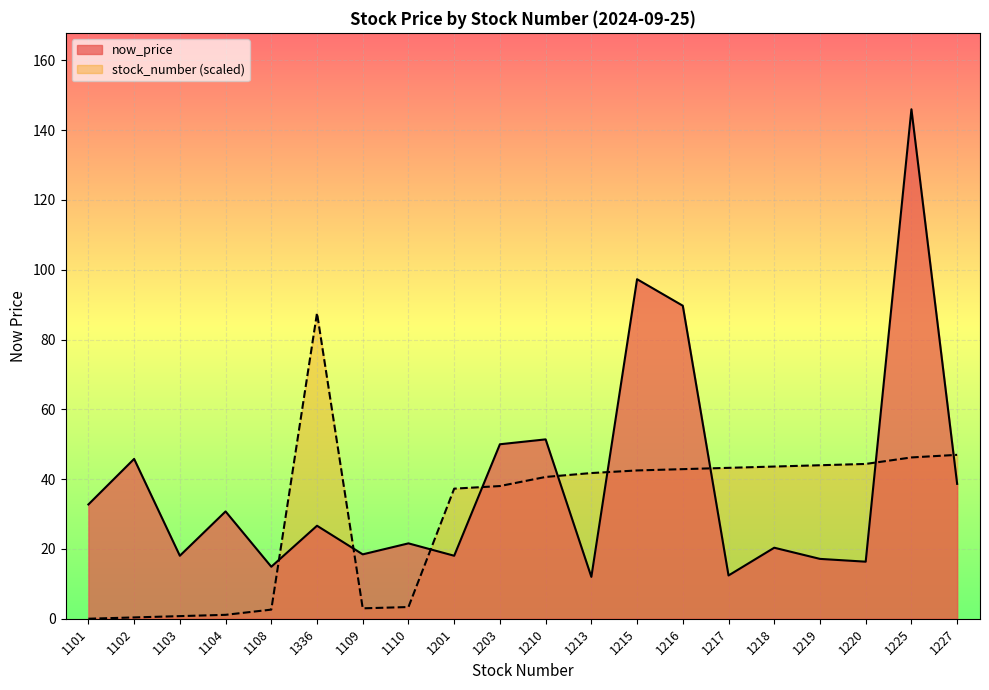

What is the difference between the maximum and second lowest values in the avg_stock series?

87.2